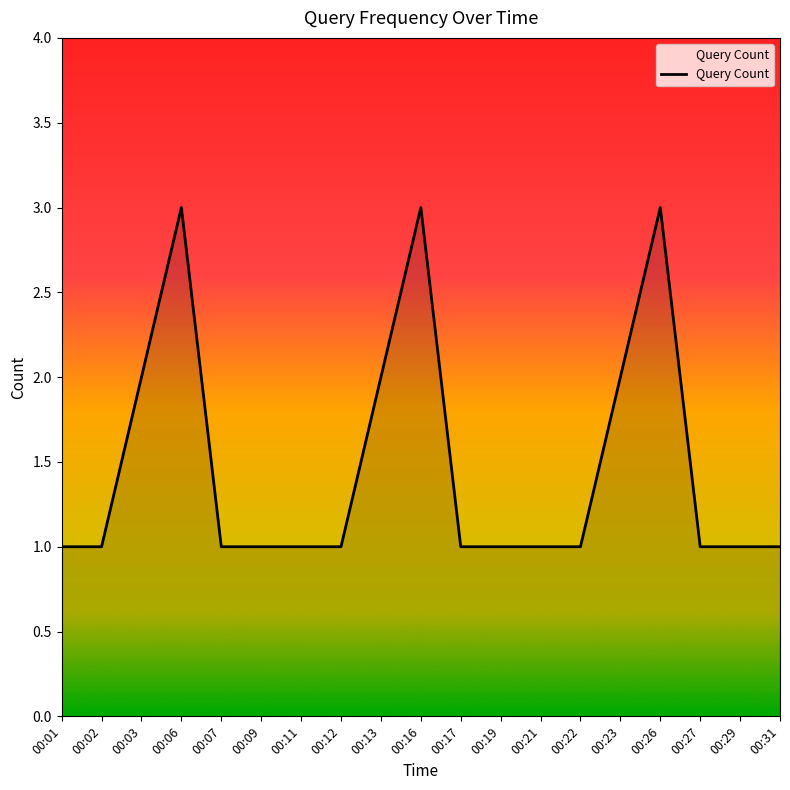

What is the maximum value shown in the chart?

3